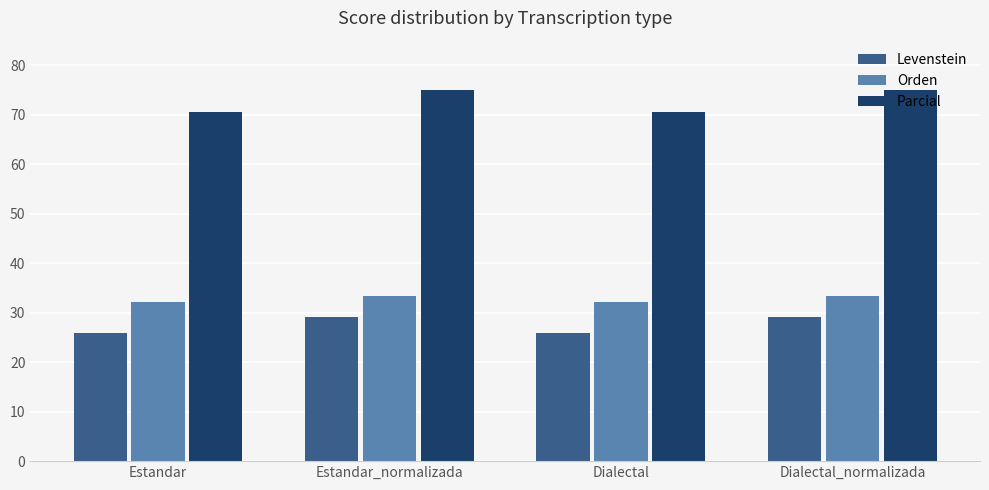

What is the greatest value displayed?

75.0